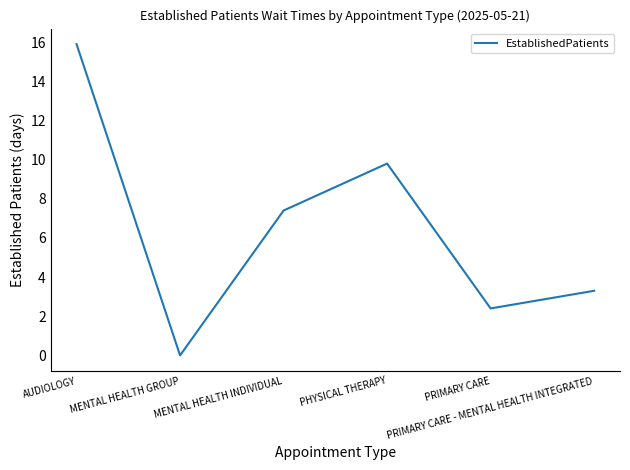

At which category does the data reach its first local valley?

MENTAL HEALTH GROUP